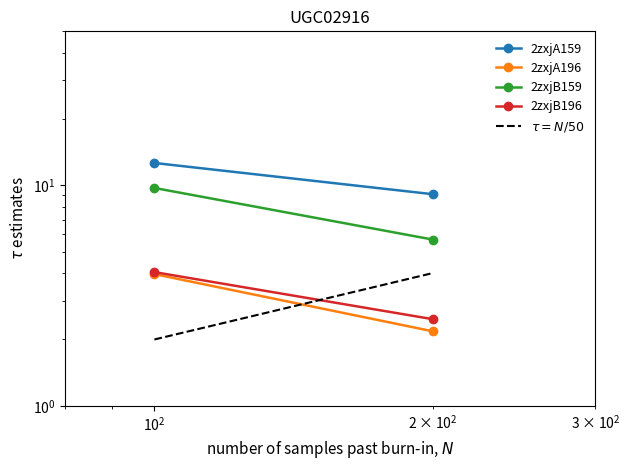

Reading right to left, list all the values displayed in this chart.

2zxjA159: 9.1	12.6
2zxjA196: 2.2	4.0
2zxjB159: 5.7	9.7
2zxjB196: 2.5	4.0
$\tau = N/50$: 4.0	2.0